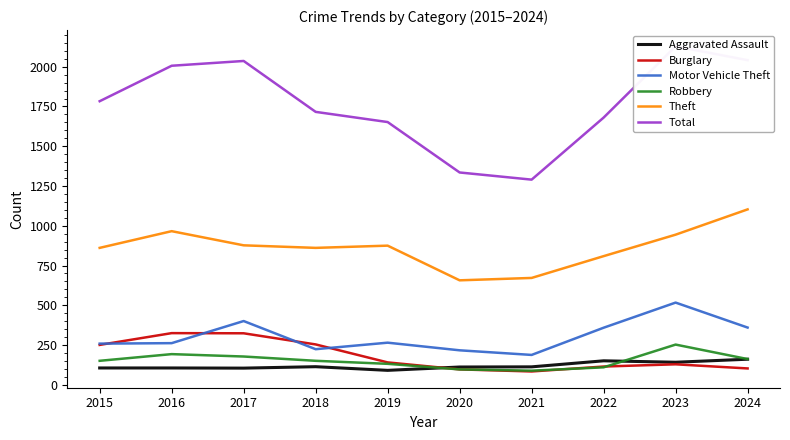

What is the maximum value for Burglary?

325